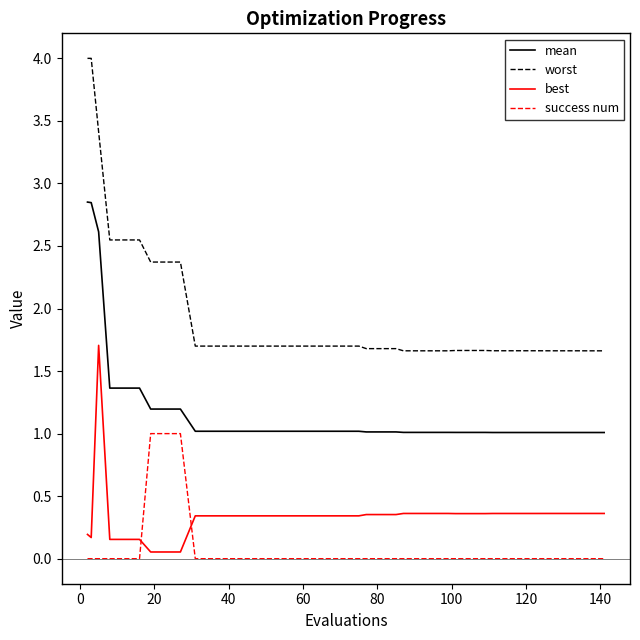

List the series in order of their peak value, highest first.

worst, mean, best, success num